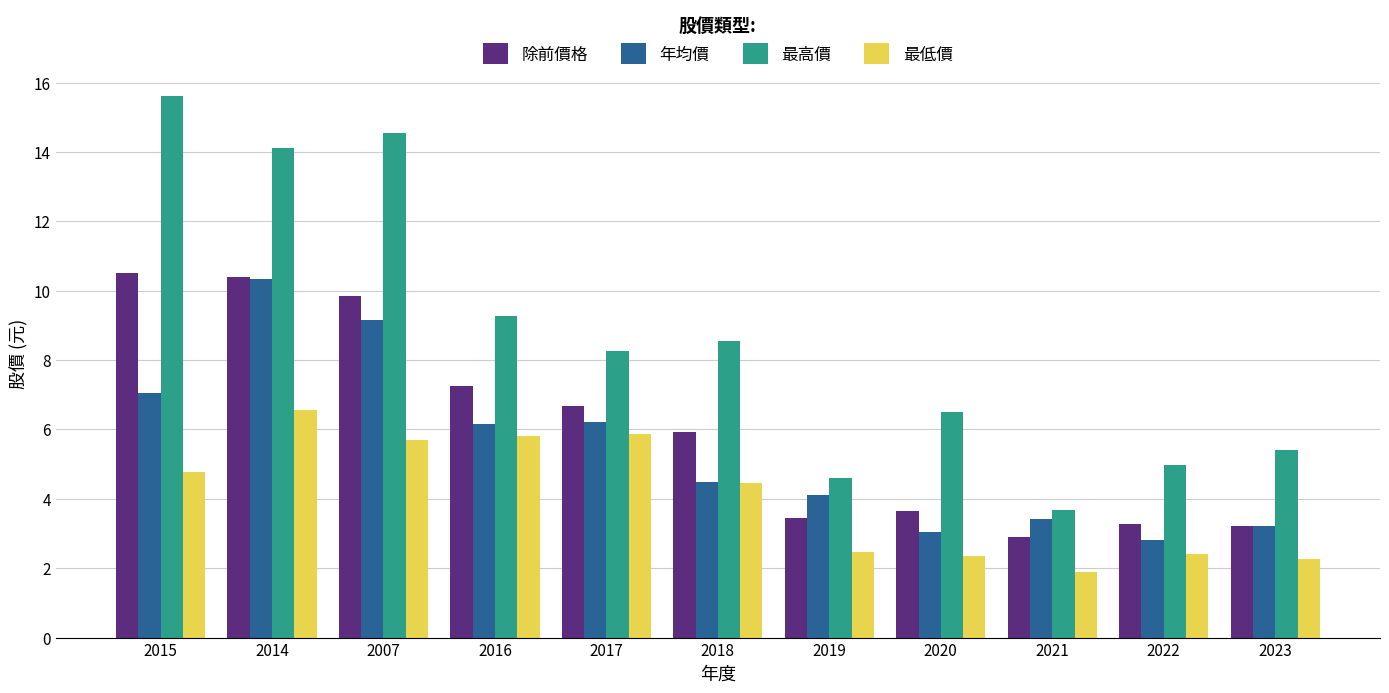

Which label corresponds to the largest value in the chart?

2015